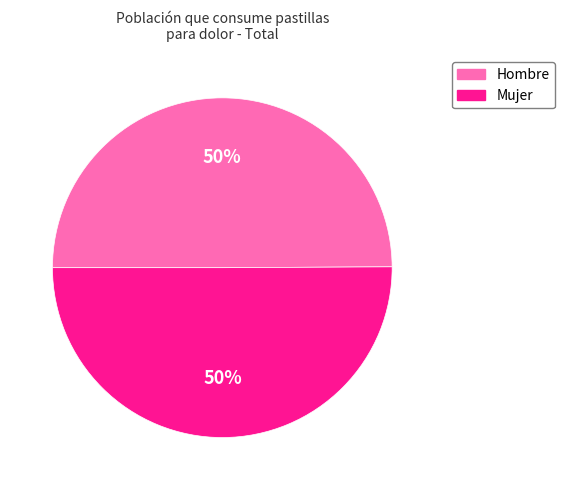

To the nearest percent, what is the combined percentage of Hombre and Mujer?

100%